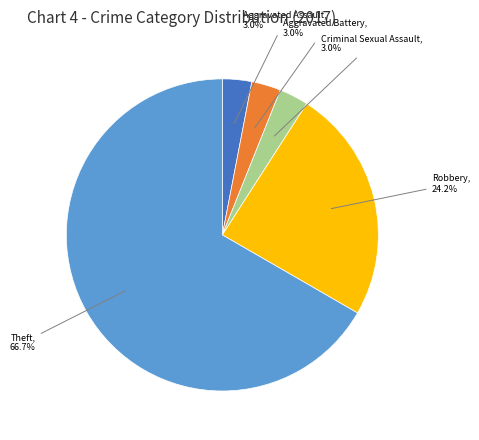

True or false: Robbery accounts for 35% of the total.

False